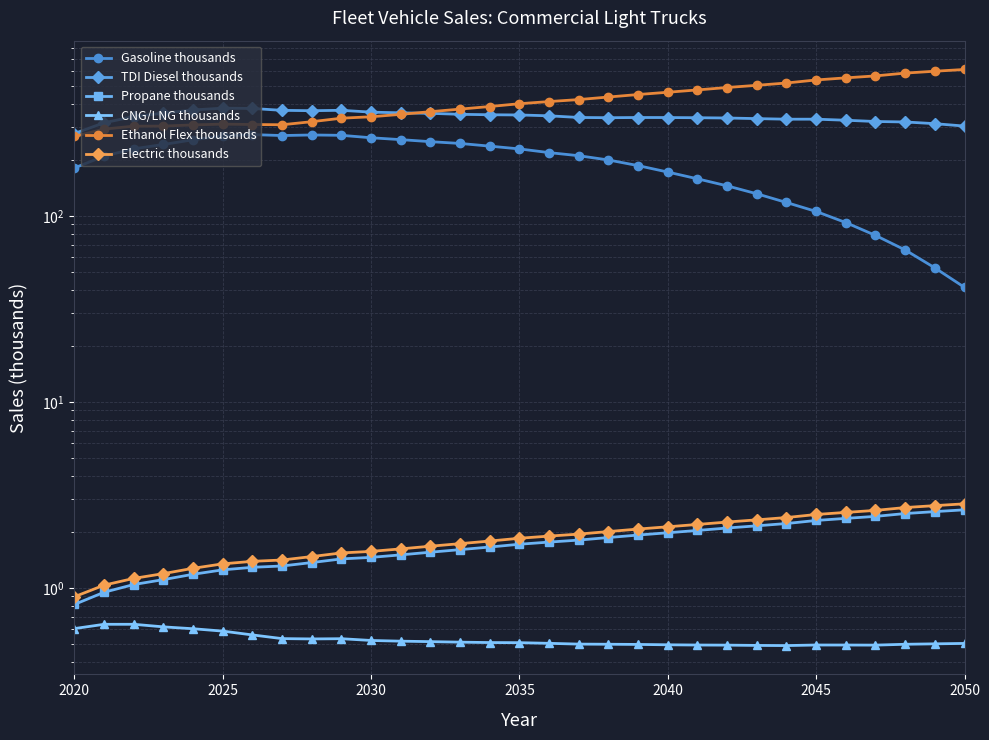

At how many categories does at least one series exceed 32?

31